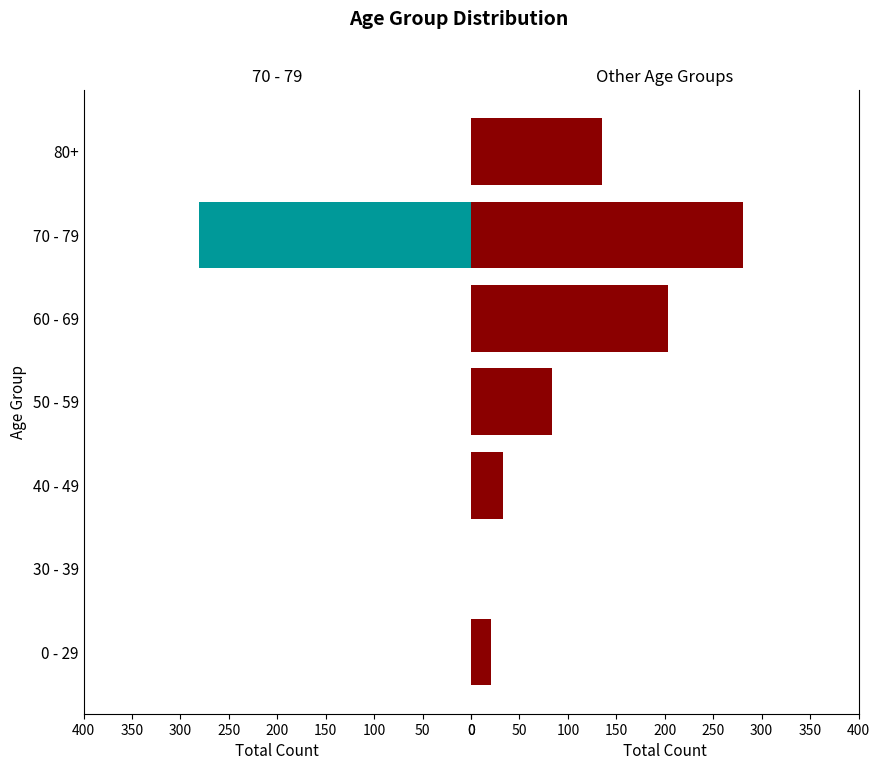

At how many categories does at least one series exceed 167?

2